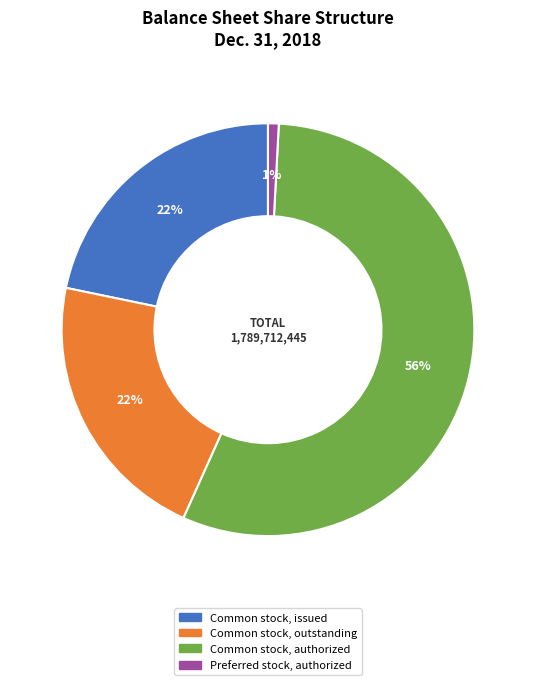

Is there any slice that represents more than half of the pie?

Yes